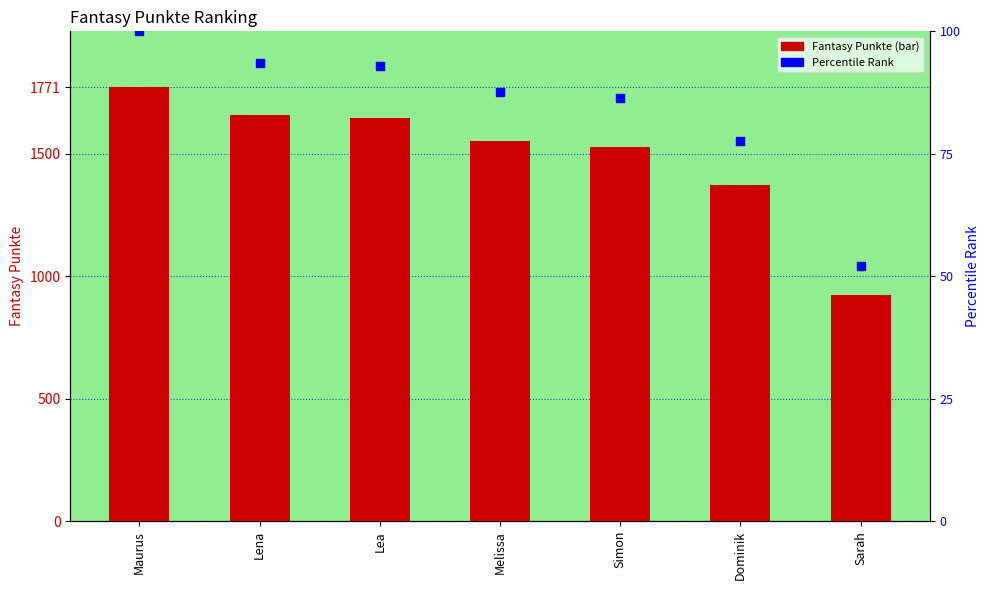

What are all the series names shown in the legend?

Fantasy Punkte, Percentile Rank